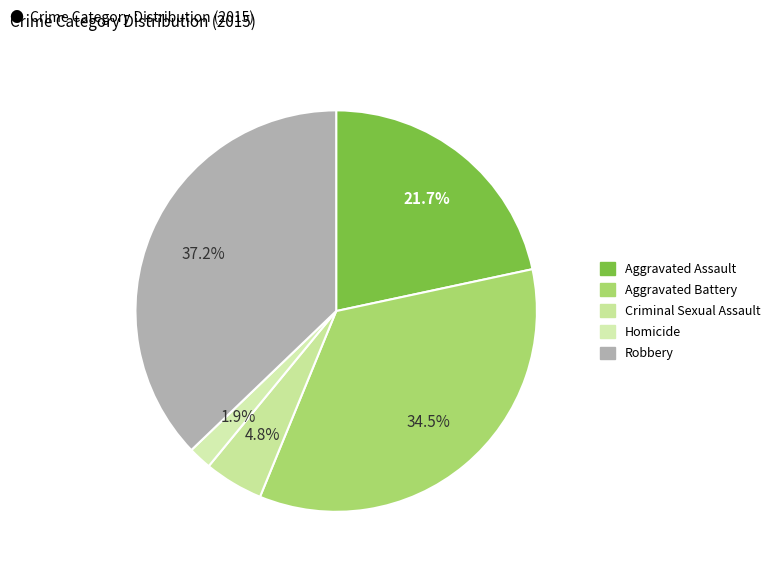

To the nearest percent, what is the difference between the largest and smallest slice percentages?

35%